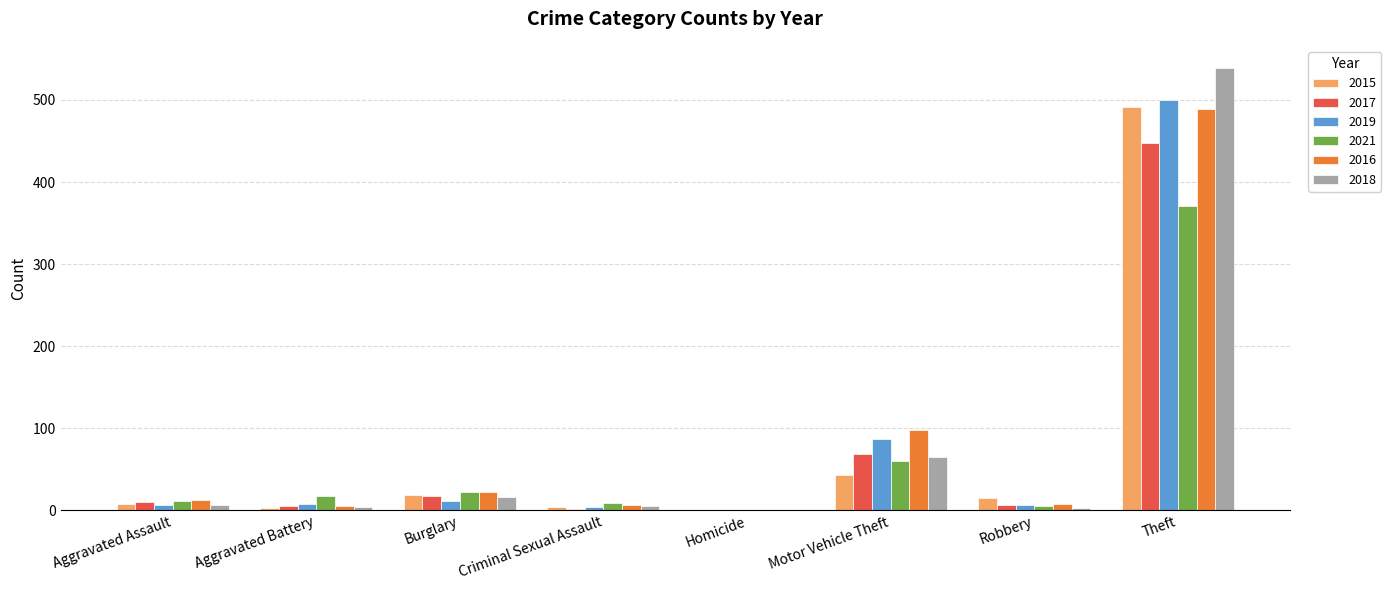

Which series has the largest range (max minus min)?

2018